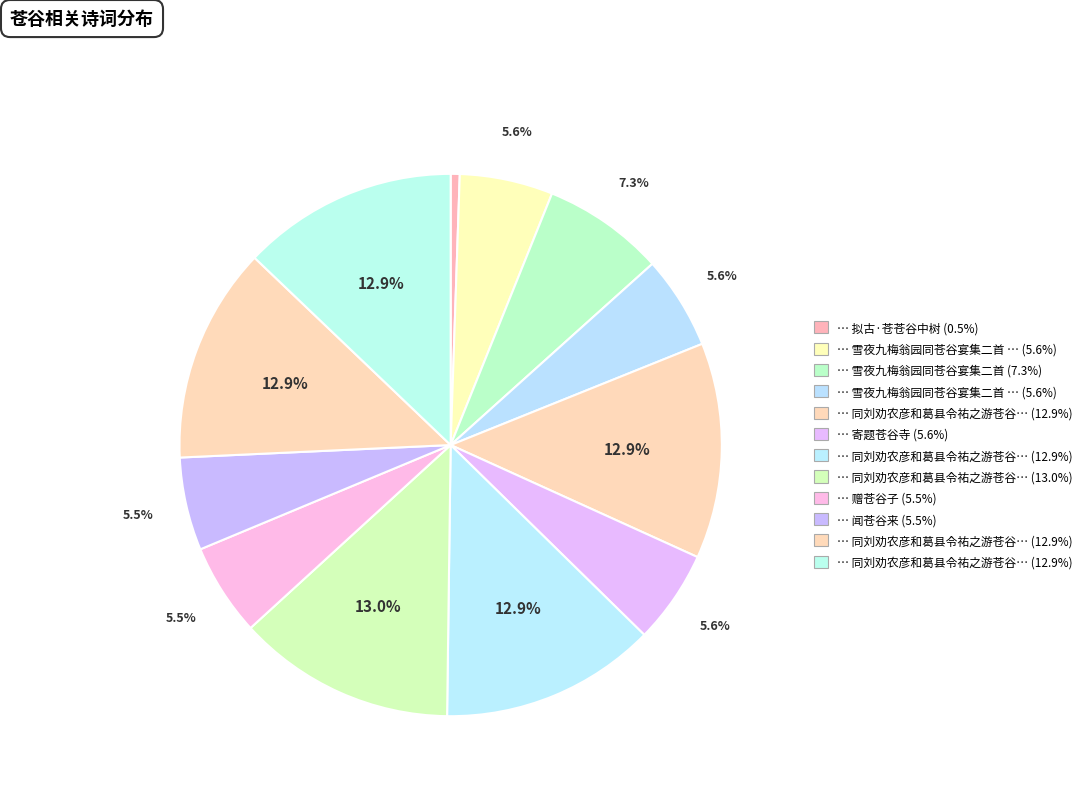

To the nearest percent, what is the difference between the largest and smallest slice percentages?

12%